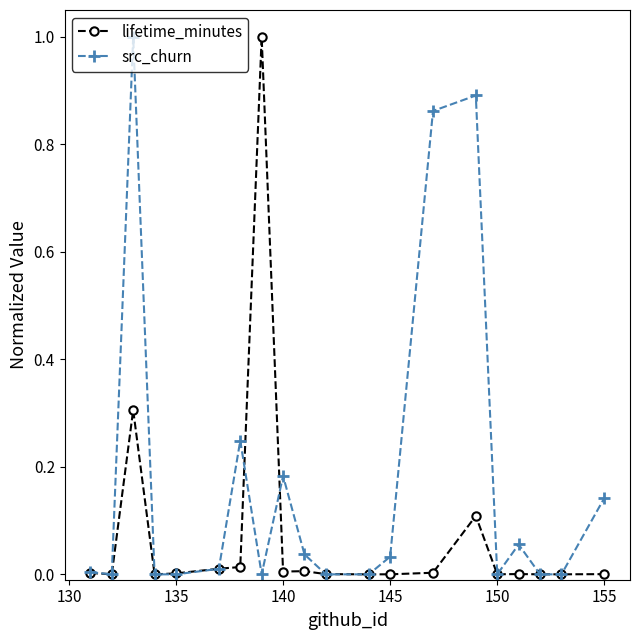

What is the highest value of the lifetime_minutes series?

1.0